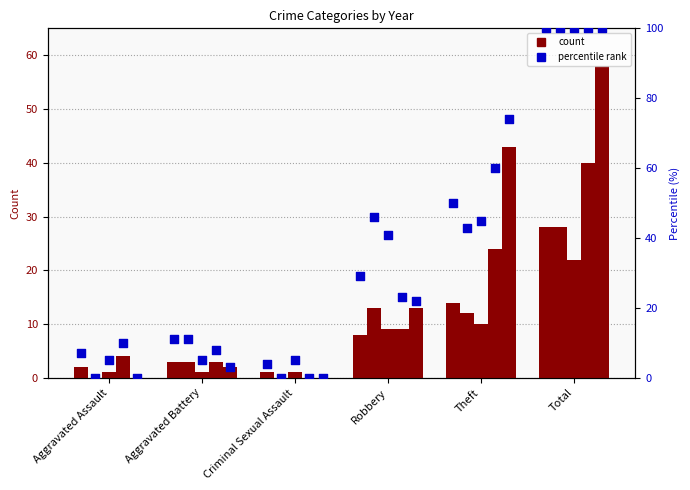

At which category is the sum across all series the highest?

Total